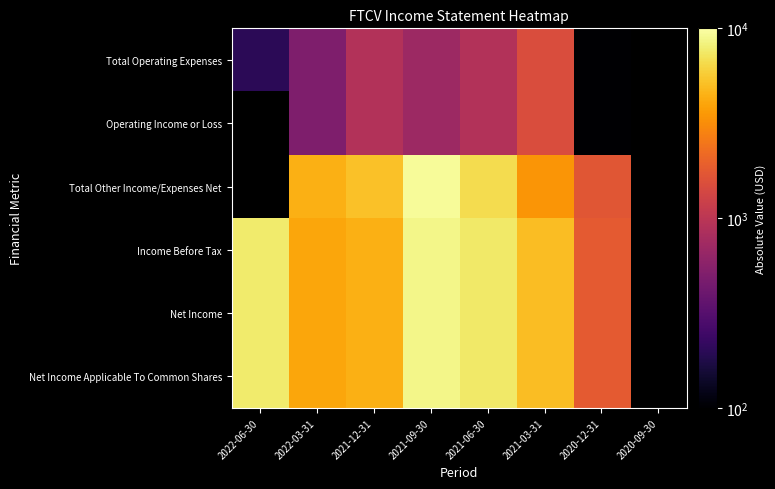

What is the minimum value for Net Income?

1800.0